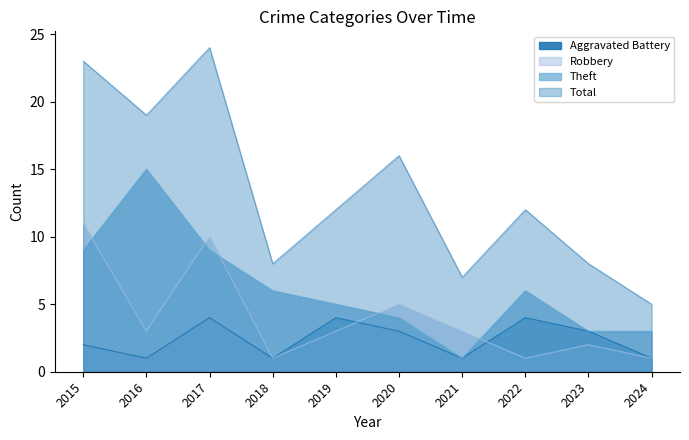

Which series changed the most between 2018 and 2020?

Total